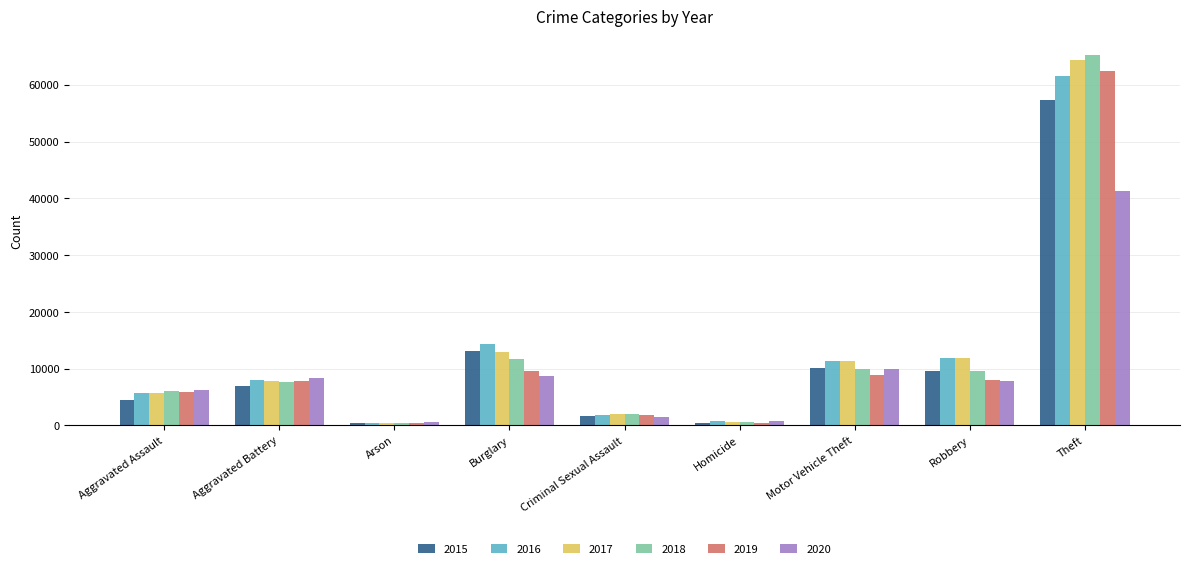

Which category has the highest value in the 2018 series?

Theft